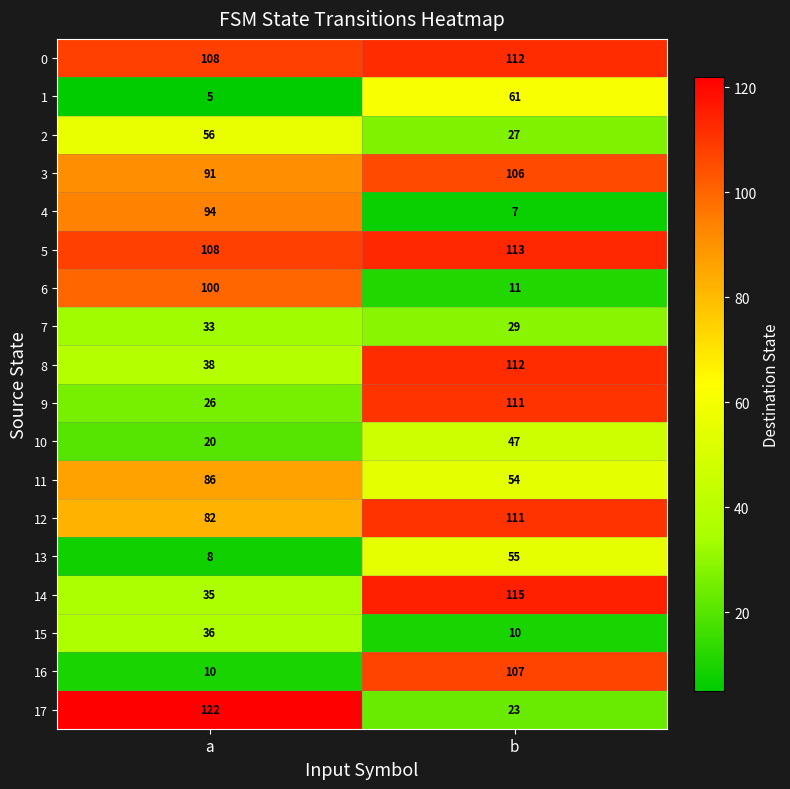

What is the sum of the 2 values at b and a?

83